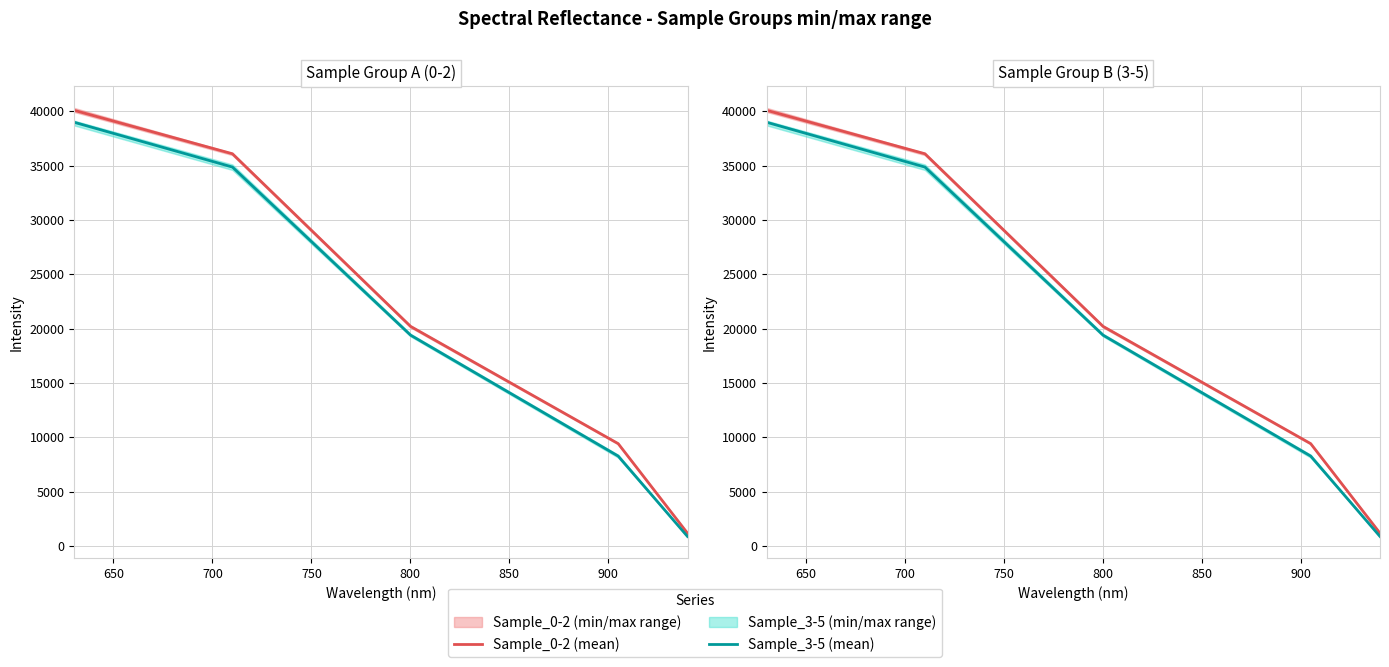

True or false: Sample_3-5 (mean) has a value of 64612.1 at 600.

False